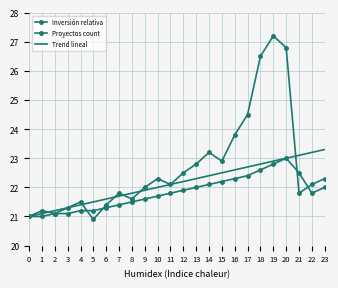

At which category does Inversión relativa reach its first local valley?

2